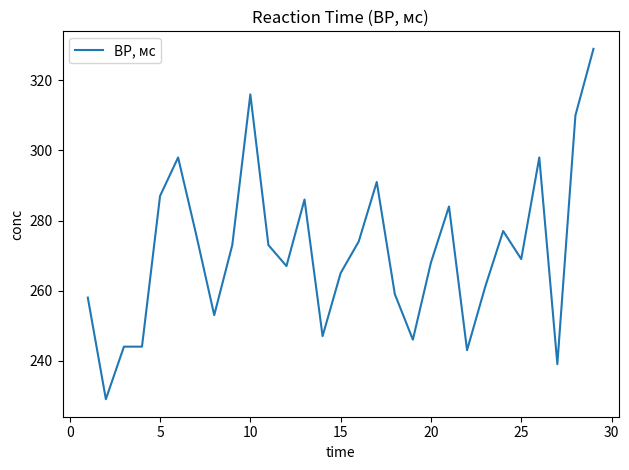

What is the maximum value shown in the chart?

329